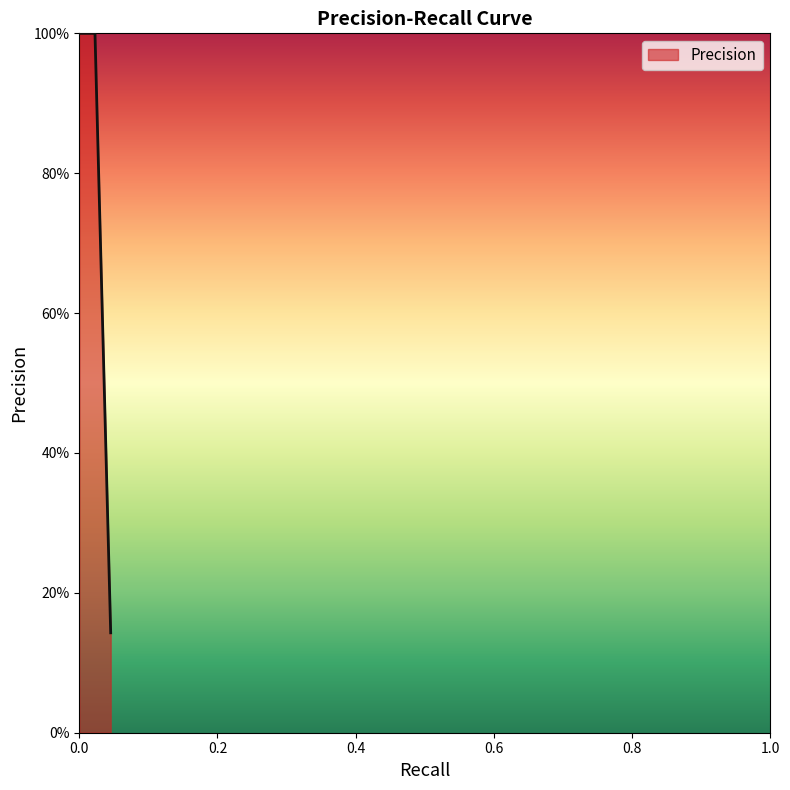

Does the chart have visible grid lines?

No